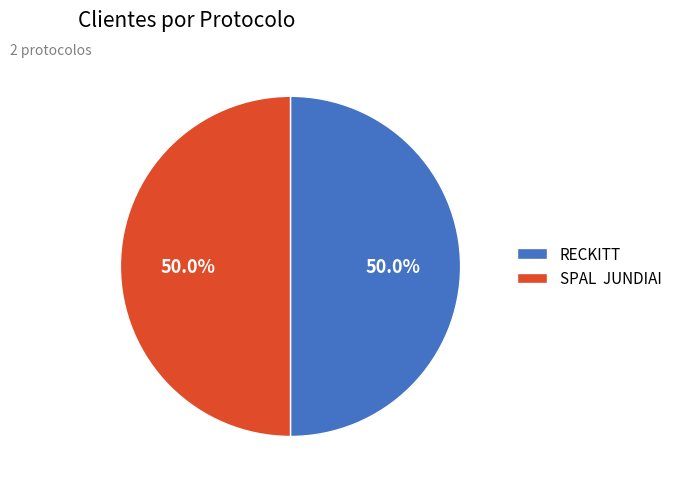

What is the ratio of the value at RECKITT to the value at SPAL JUNDIAI?

1.0